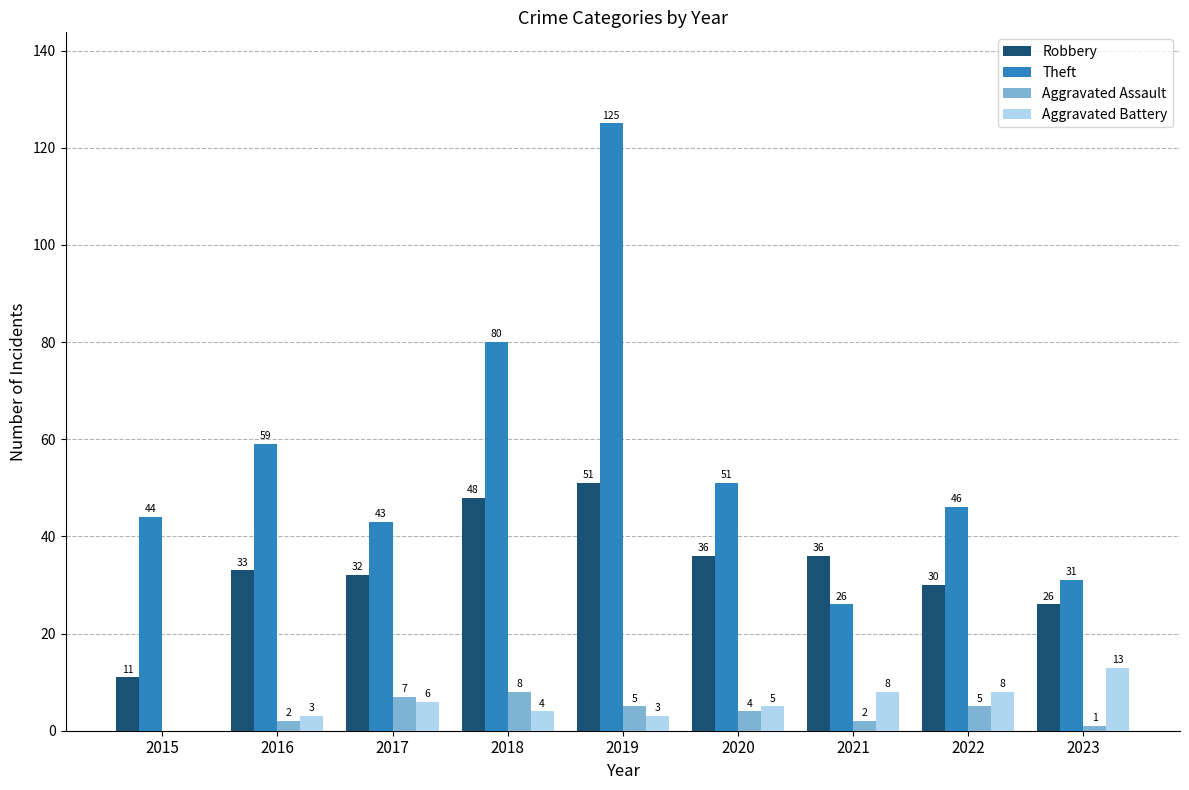

Where is Aggravated Assault nearest to the value 4?

2020